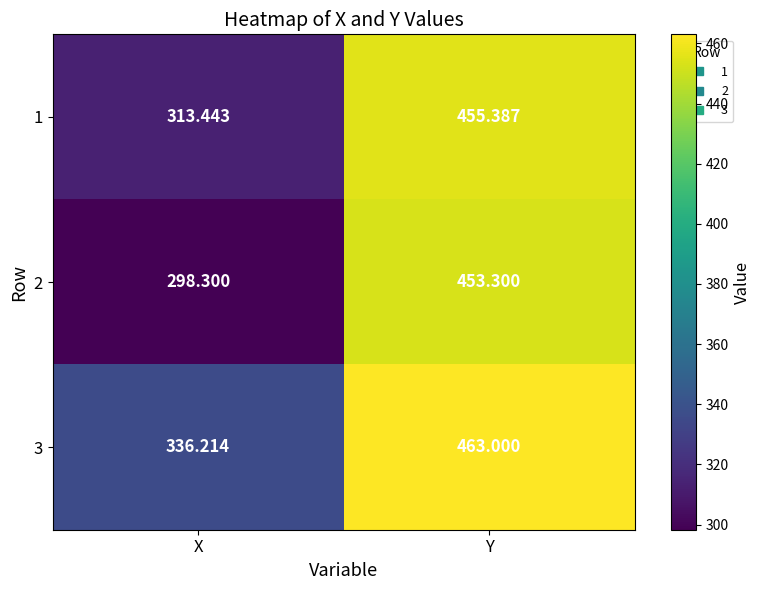

What is the greatest value displayed?

463.0